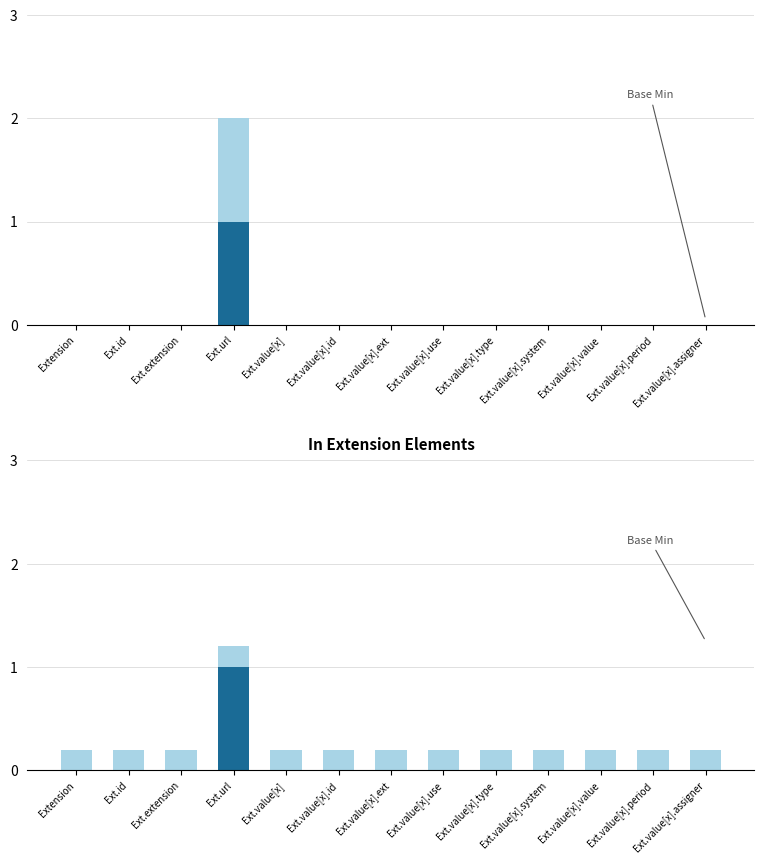

Which series has the largest total across all categories?

Base Min